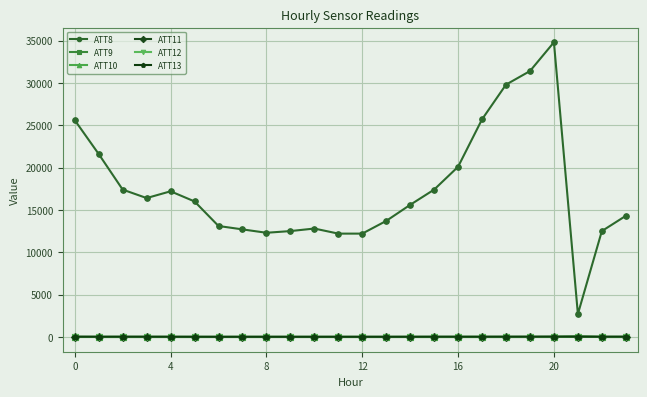

At how many categories does at least one series exceed 27893?

3